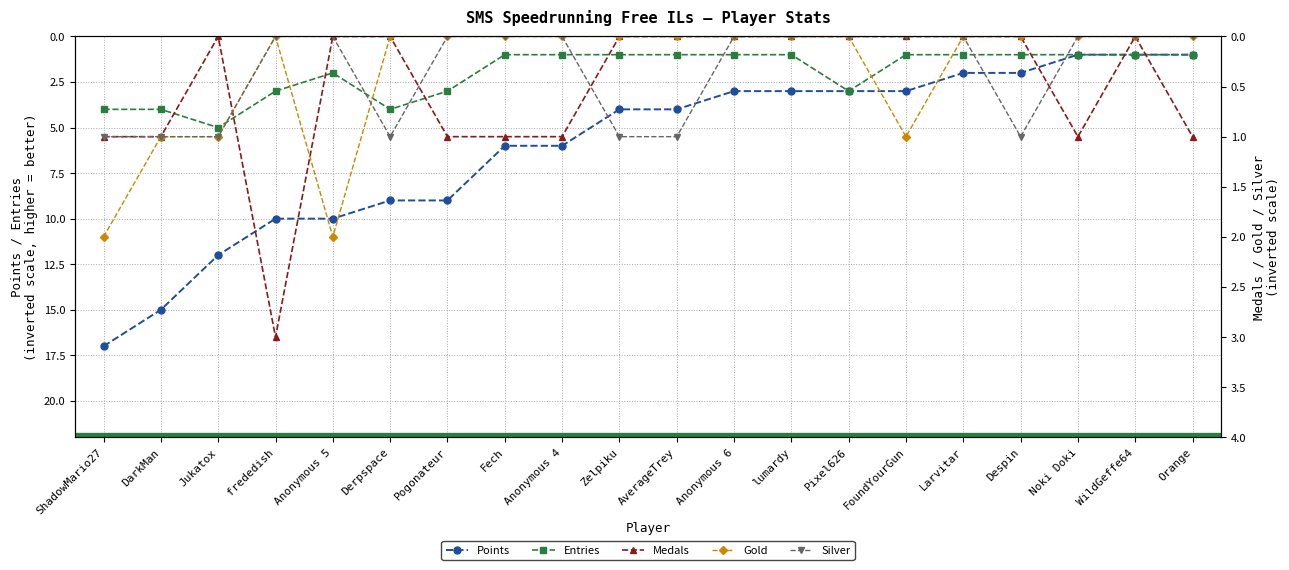

Which series has the largest total across all categories?

Points